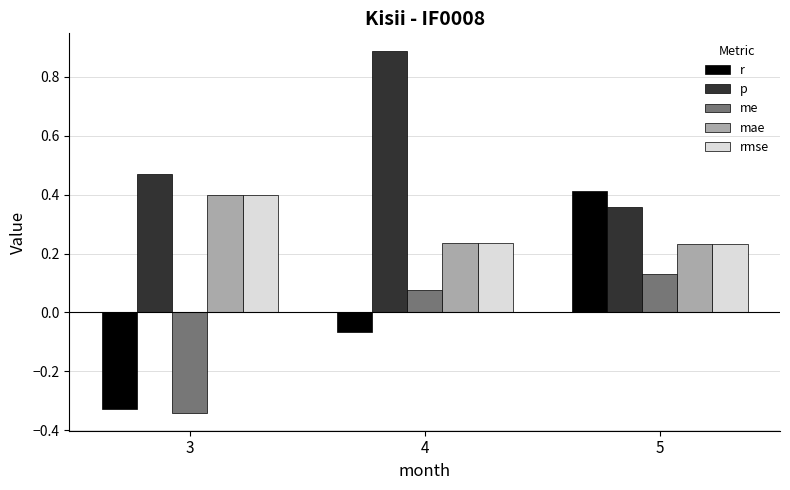

What is the spread (max minus min) of values at 4?

1.0